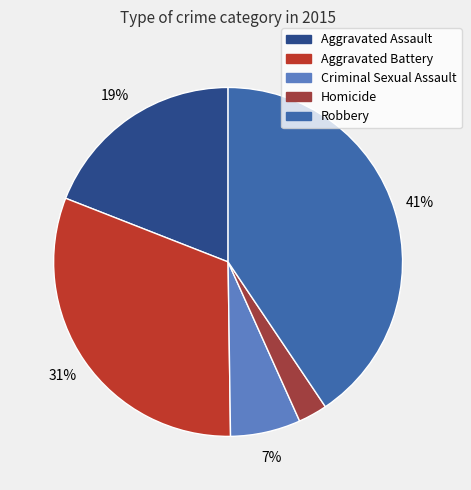

To the nearest percent, what percentage of the pie is Aggravated Assault?

19%